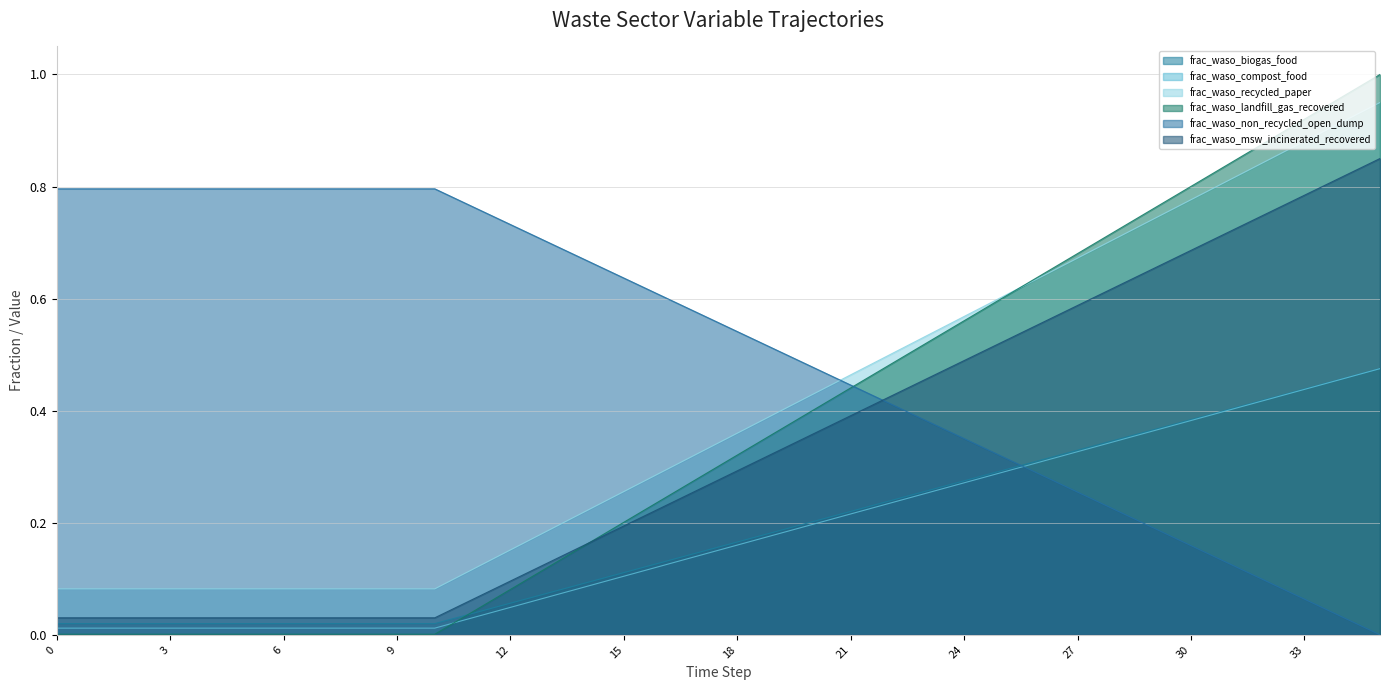

Which series has the largest total across all categories?

frac_waso_non_recycled_open_dump